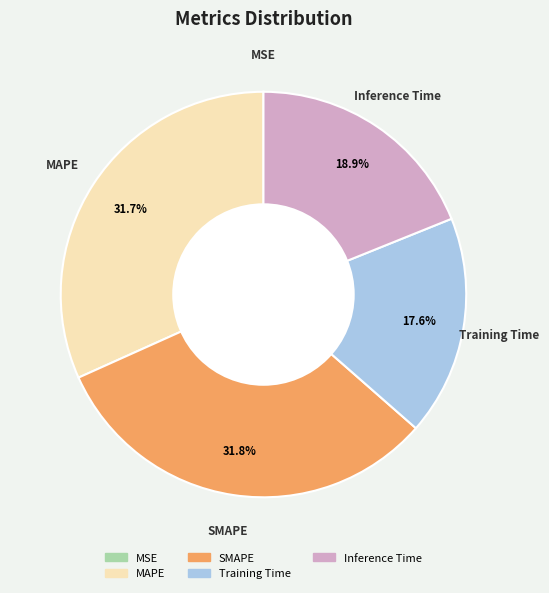

To the nearest percent, what is the average slice percentage?

20%